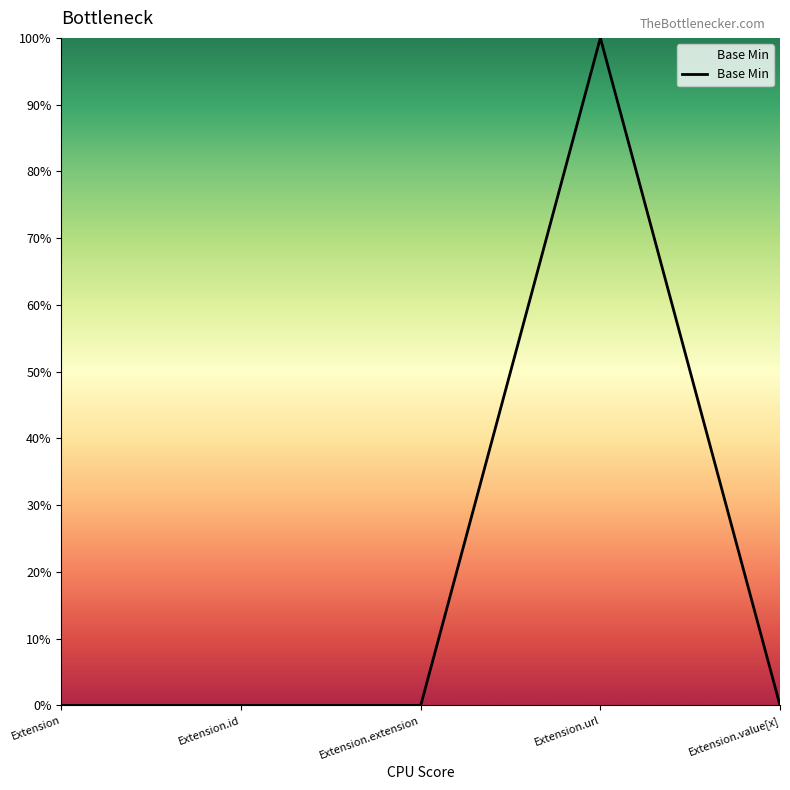

Where is the data nearest to the value 0?

Extension